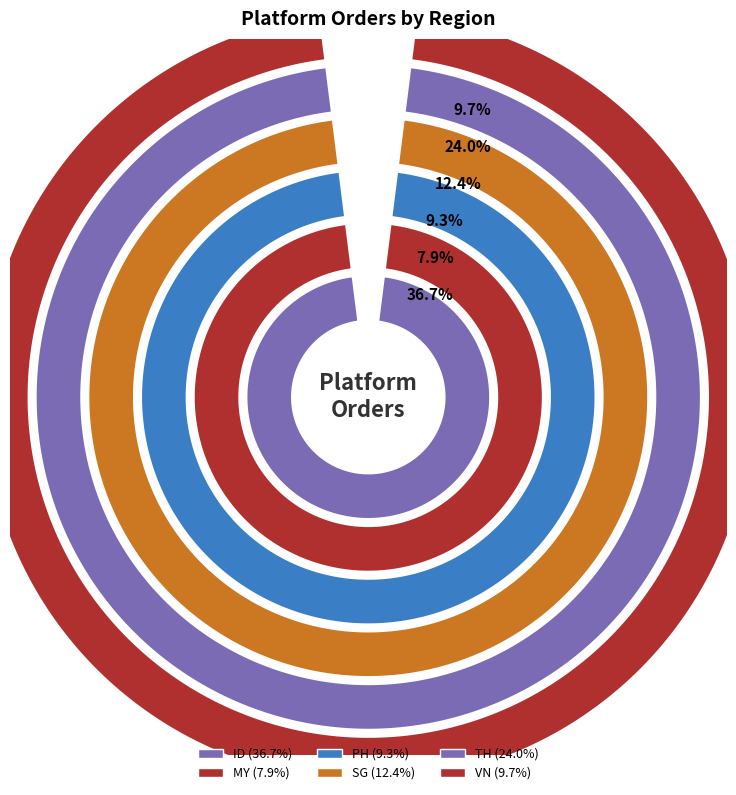

Which slice is the smallest?

MY